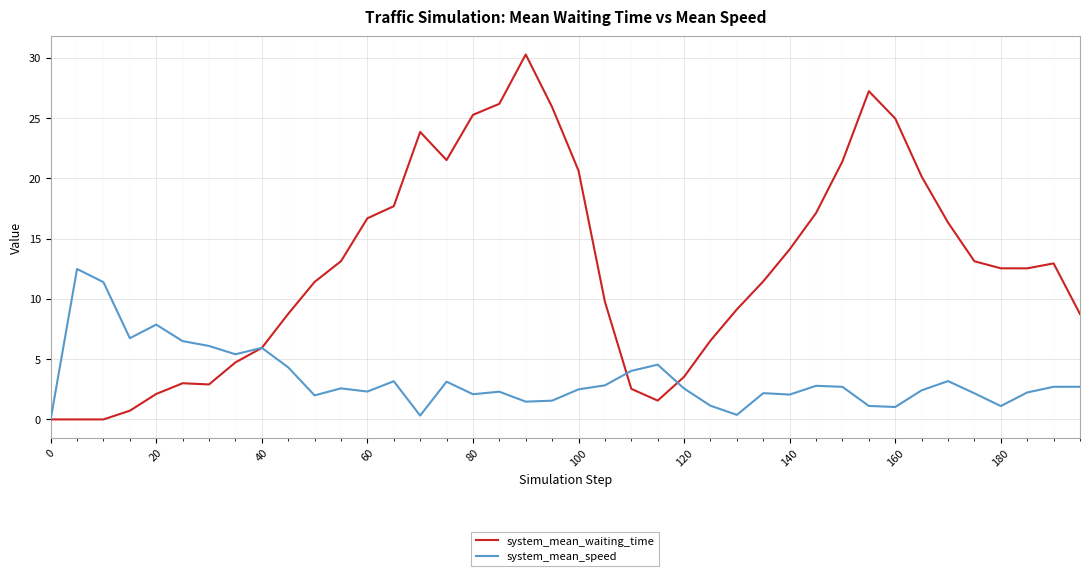

Count the number of data series in this chart.

2